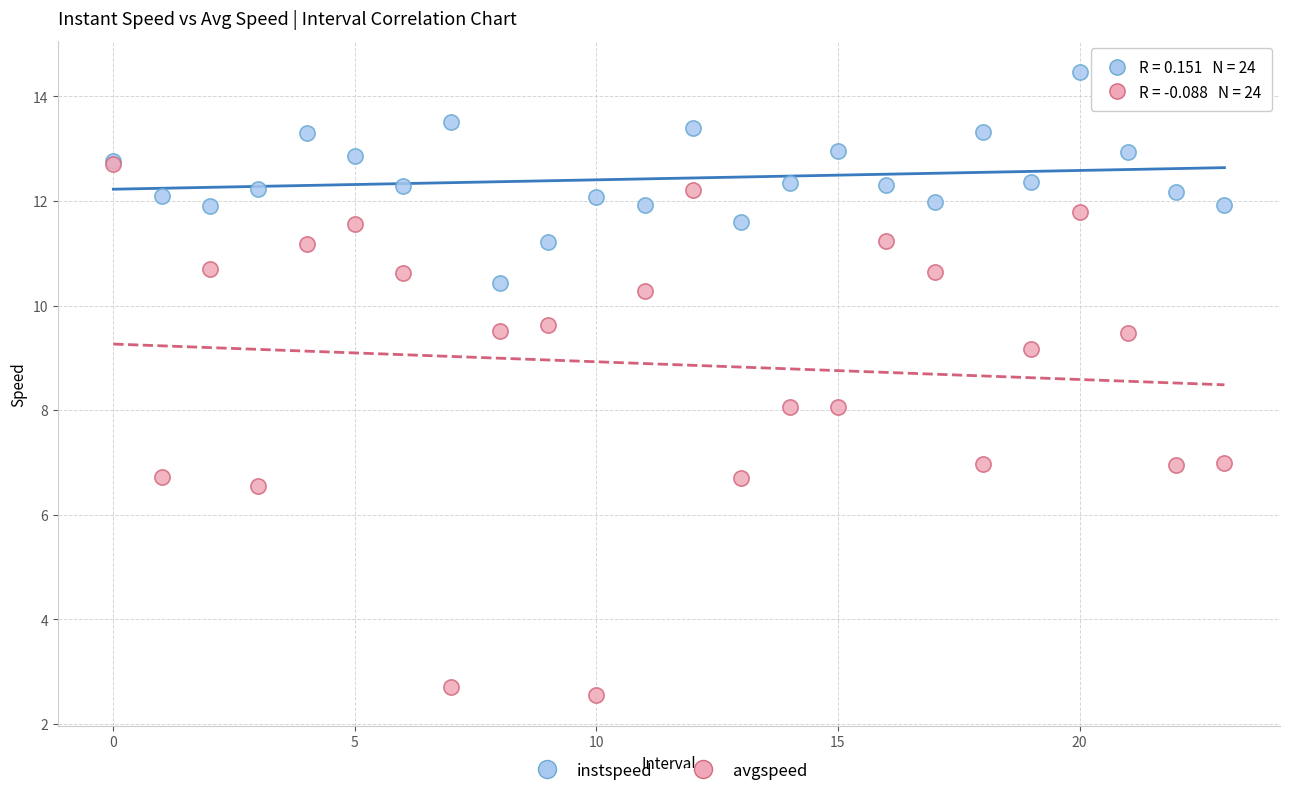

Which series contains the lowest Y value?

avgspeed